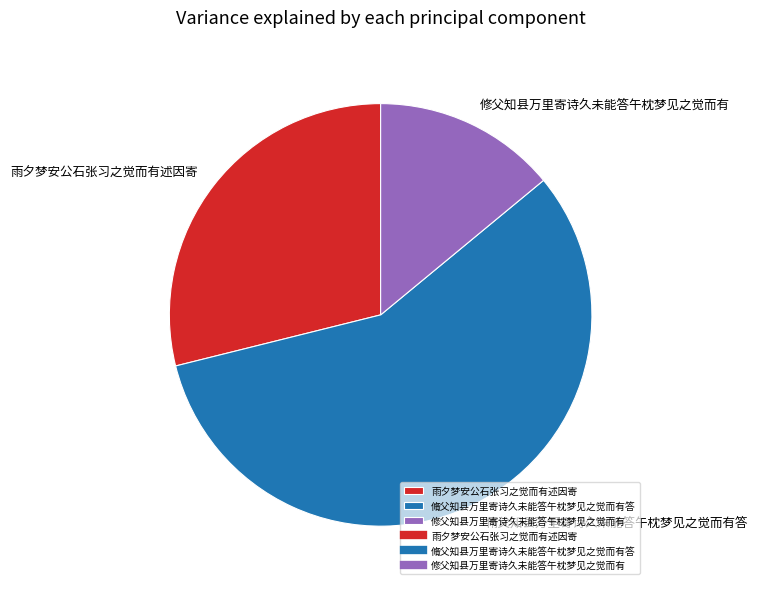

What is the ratio of the value at 修父知县万里寄诗久未能答午枕梦见之觉而有 to the value at 雨夕梦安公石张习之觉而有述因寄?

0.5